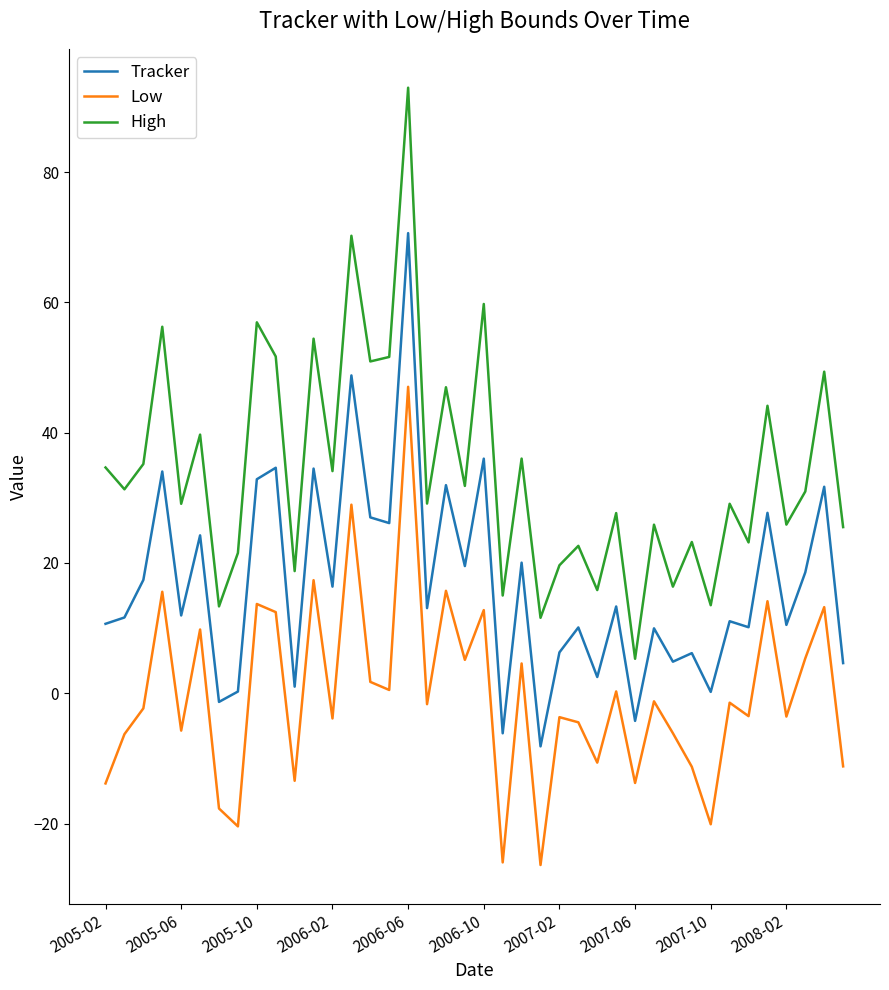

True or false: Low and High intersect in this chart.

False